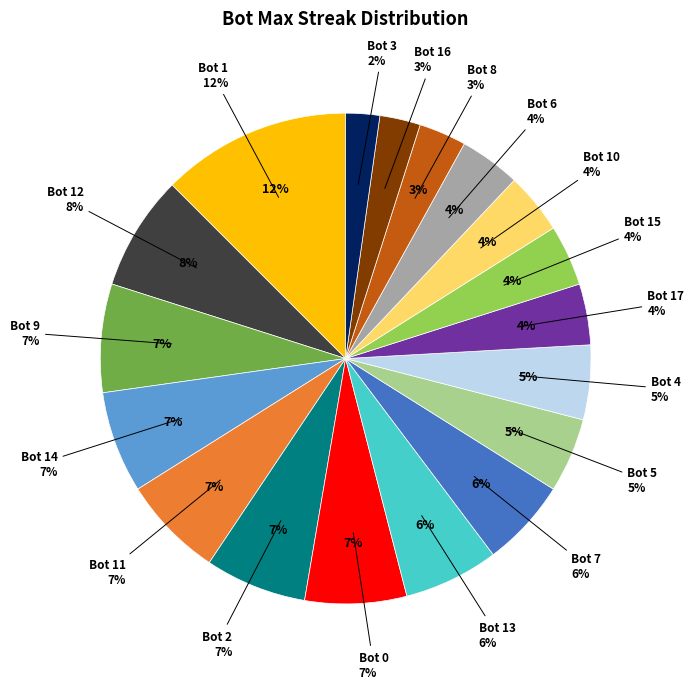

How many segments does this pie chart have?

18